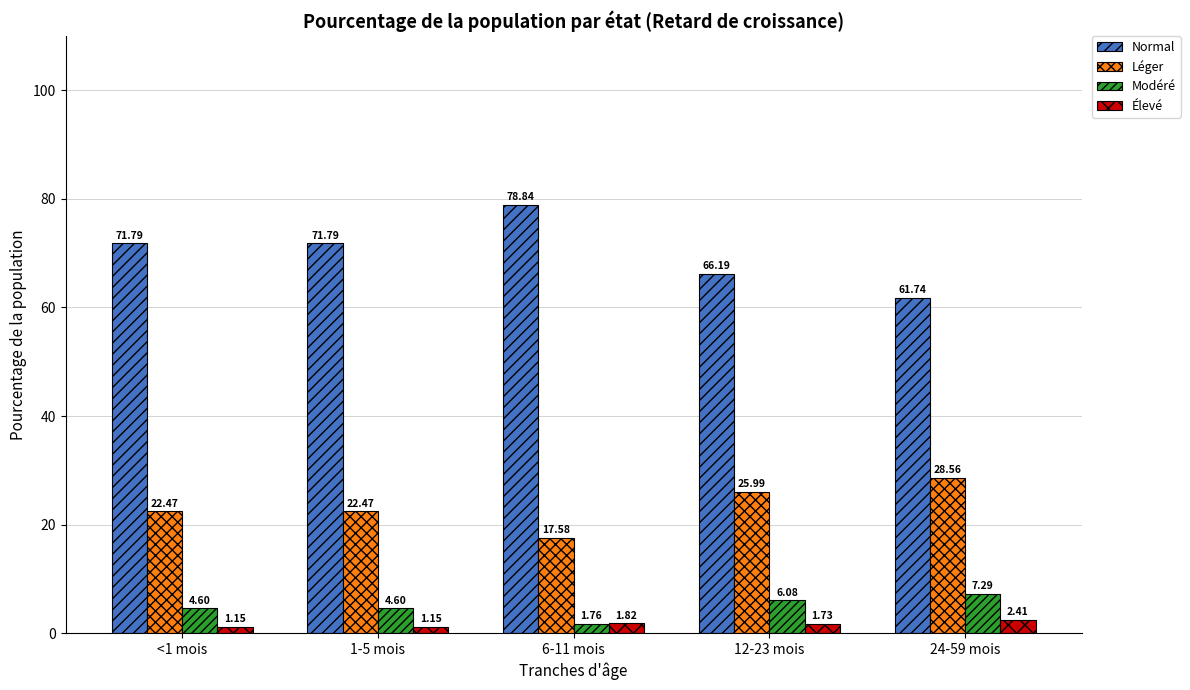

What is the average value of the Modéré series?

4.9